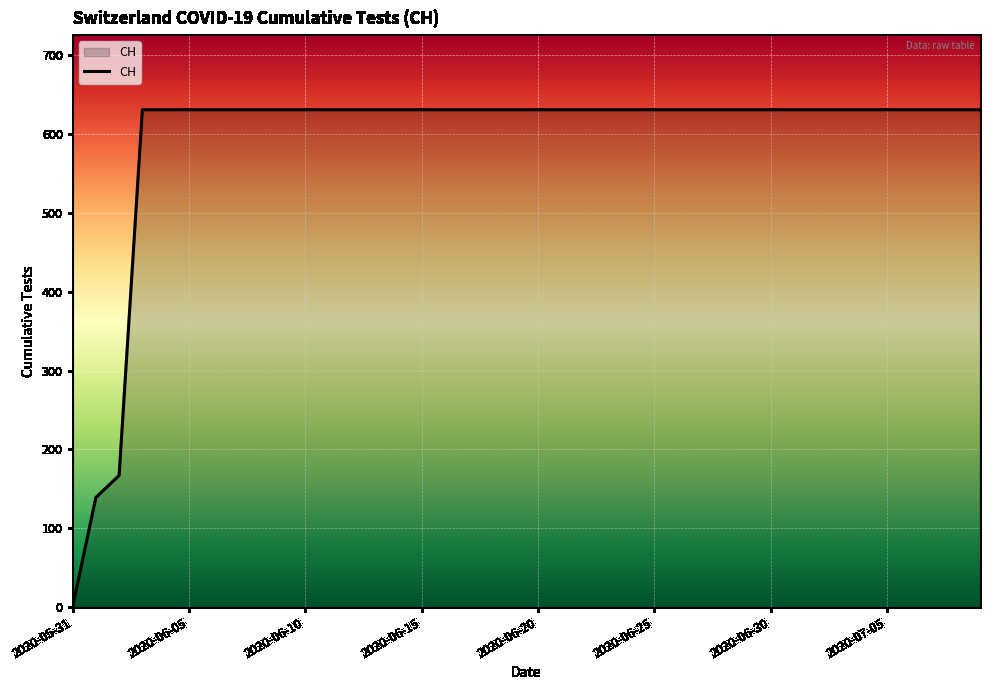

Does the chart display data point markers on the line(s)?

No